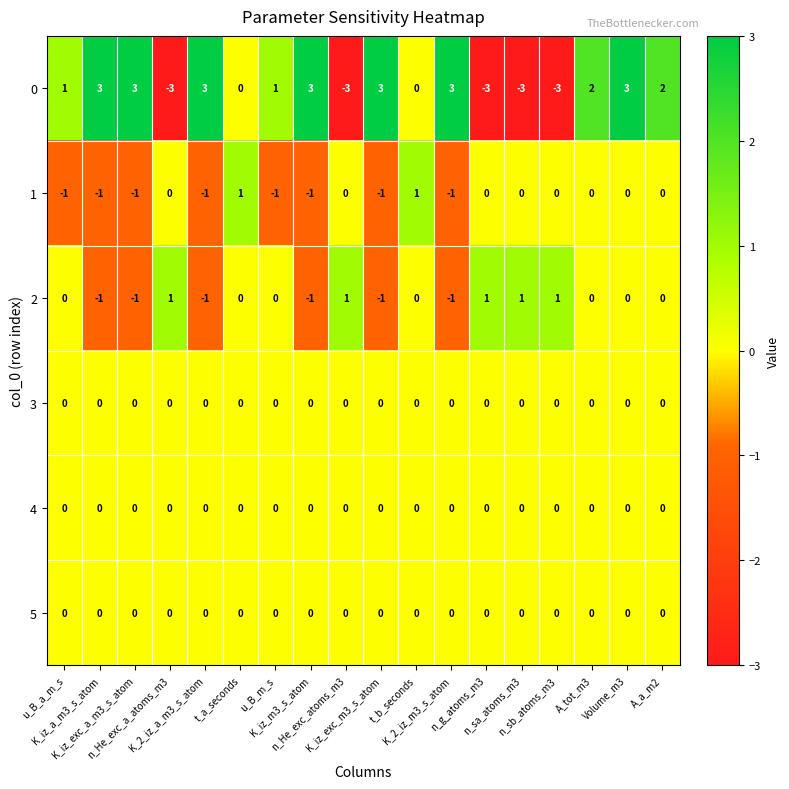

Count the 2 values in the range -1 to 1.

18